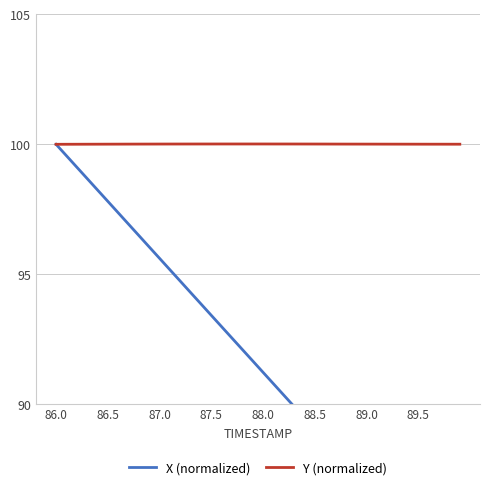

The Y (normalized) series shows 158.2 at 88.0. True or false?

False